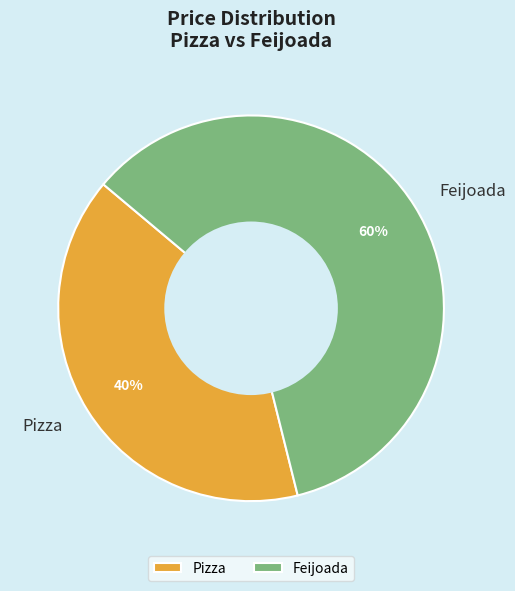

The Feijoada slice represents 75% of the pie. True or false?

False